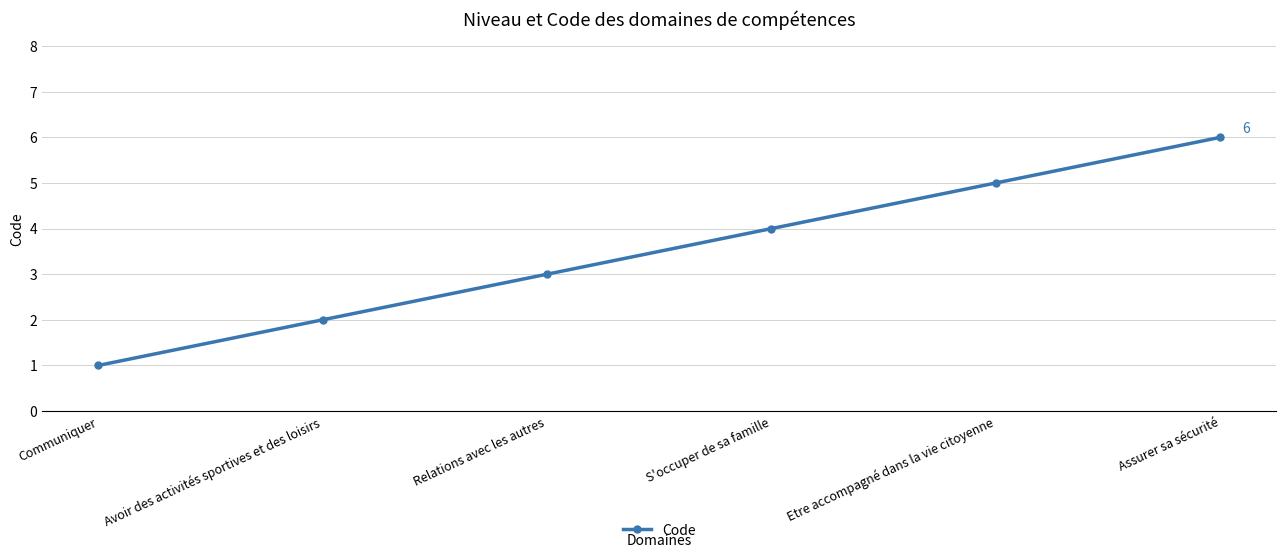

What is the approximate value at S'occuper de sa famille?

4